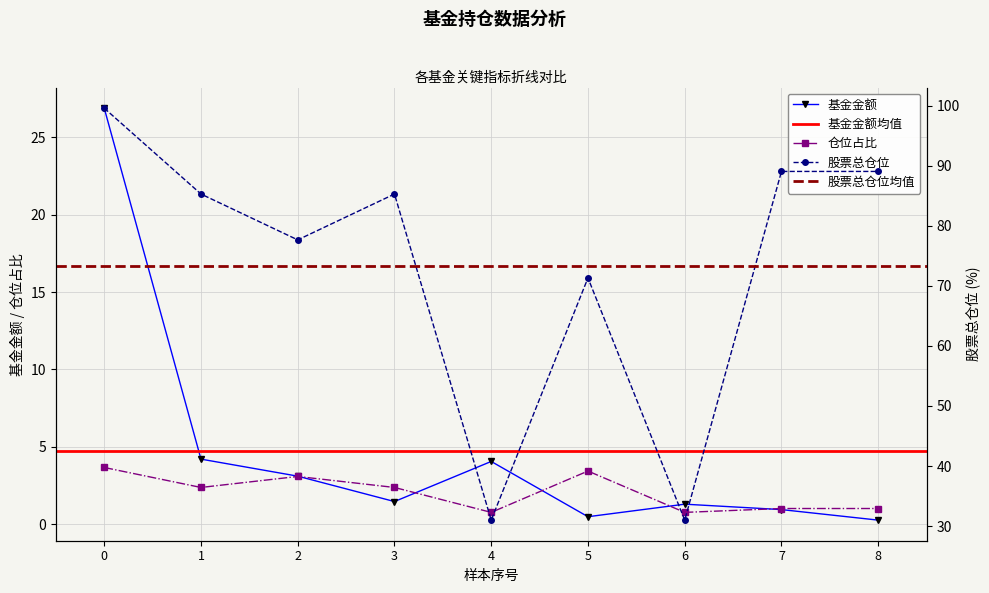

Reading left to right, list all the values displayed in this chart.

基金金额: 26.9	4.2	3.1	1.5	4.1	0.5	1.3	0.9	0.3
股票总仓位: 99.6	85.3	77.6	85.3	31.0	71.3	31.0	89.0	89.0
仓位占比: 3.7	2.4	3.1	2.4	0.8	3.4	0.8	1.0	1.0